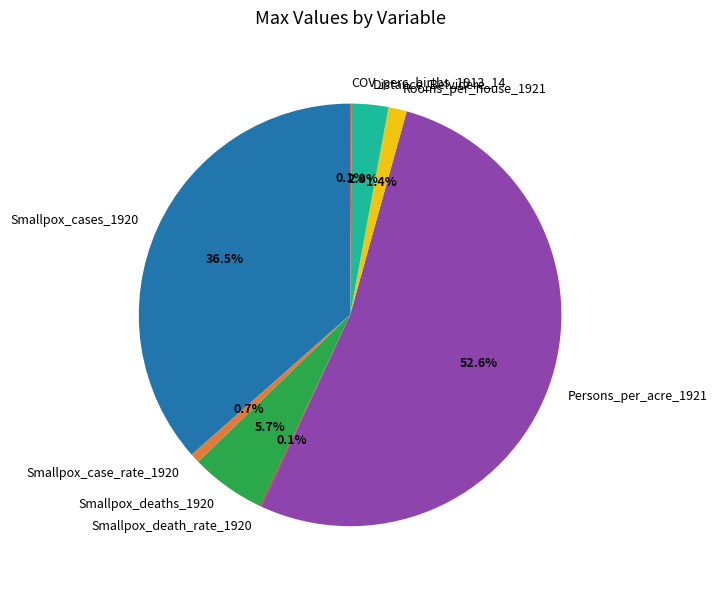

Which slice is the largest?

Persons_per_acre_1921